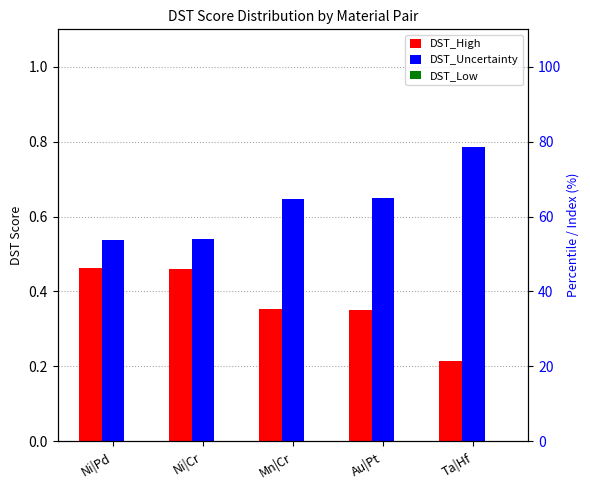

Which category has the lowest value in the DST_High series?

Ta|Hf